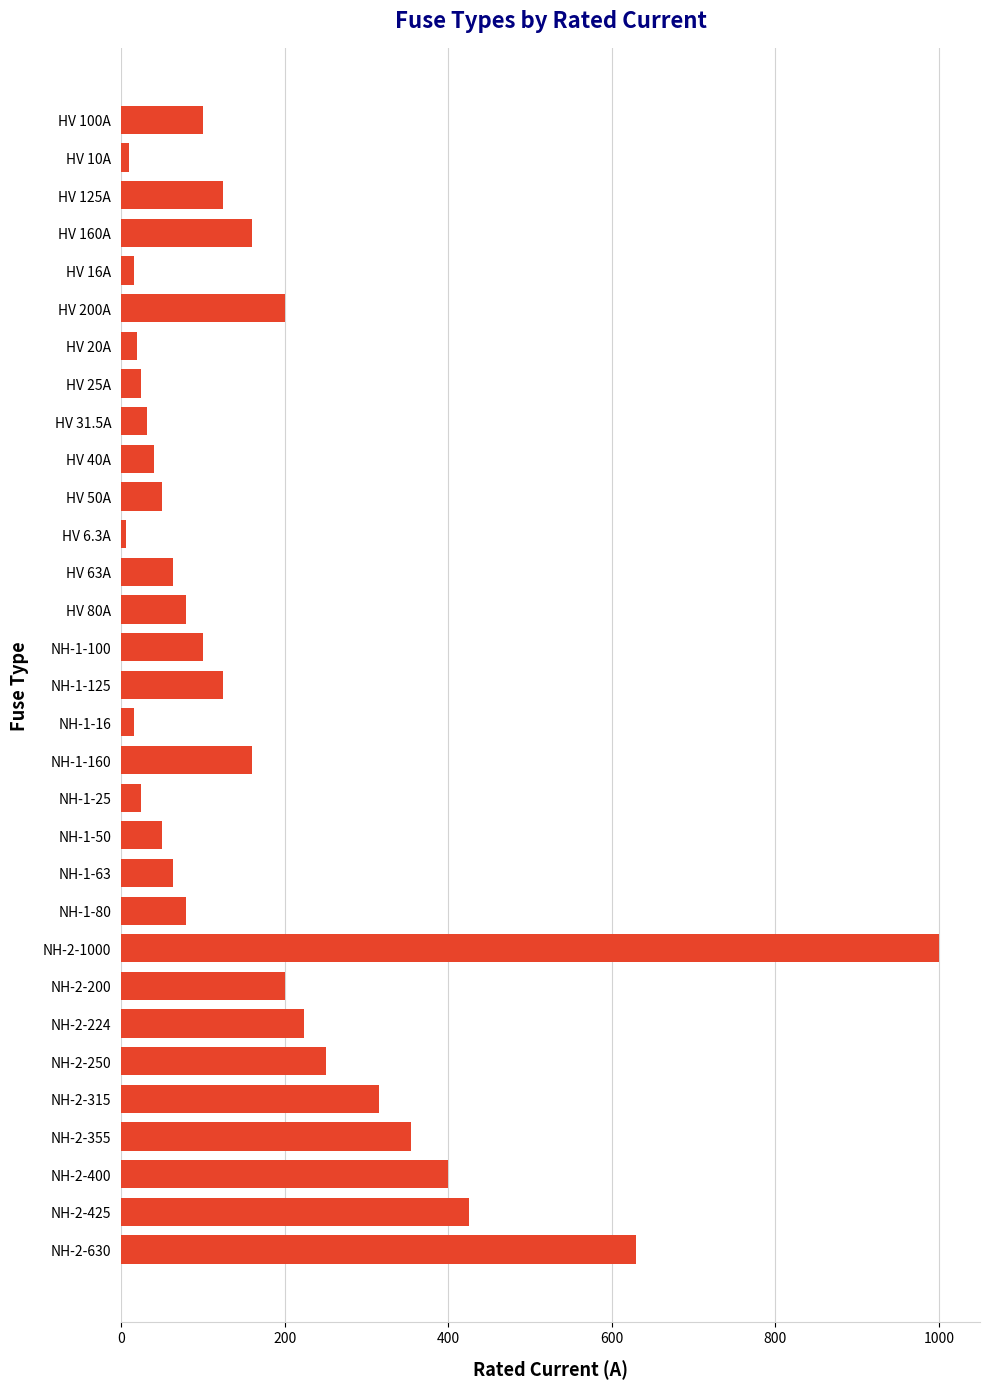

Between NH-1-100 and HV 200A, which is larger?

HV 200A